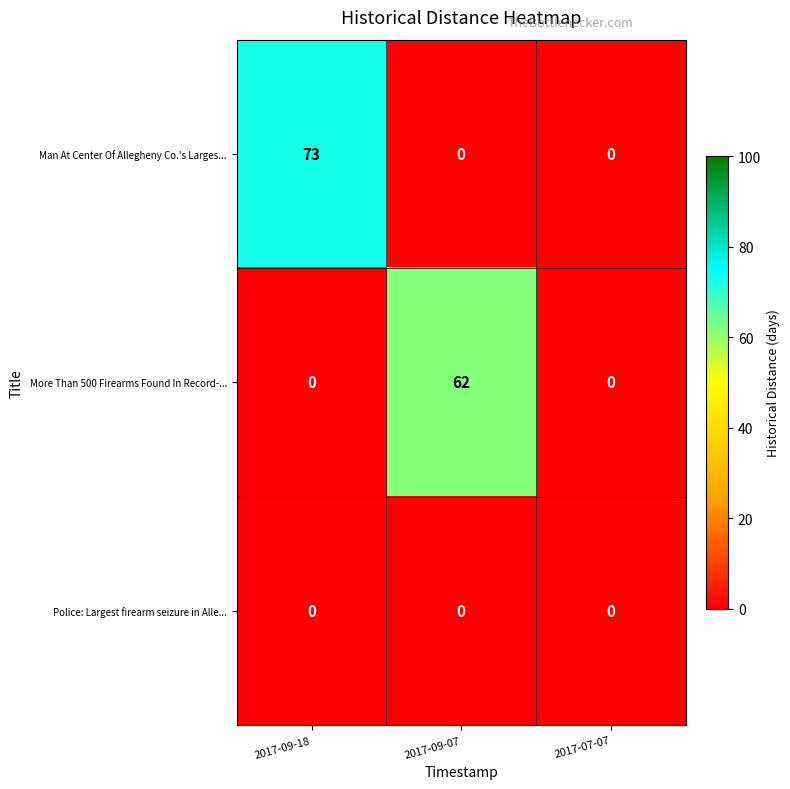

At how many categories does at least one series exceed 8?

2